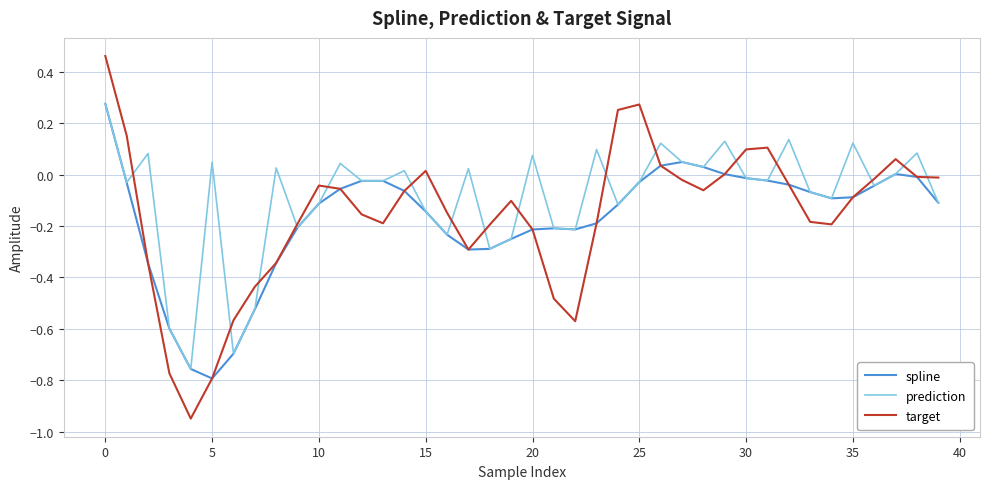

Which series has the widest spread of values?

target